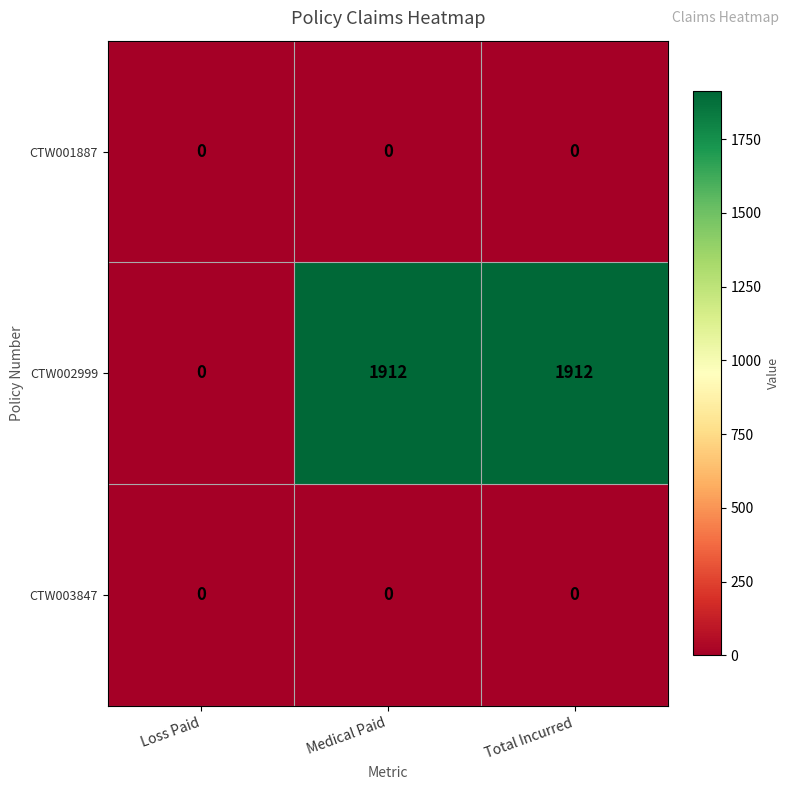

Which series has the largest total across all categories?

CTW002999